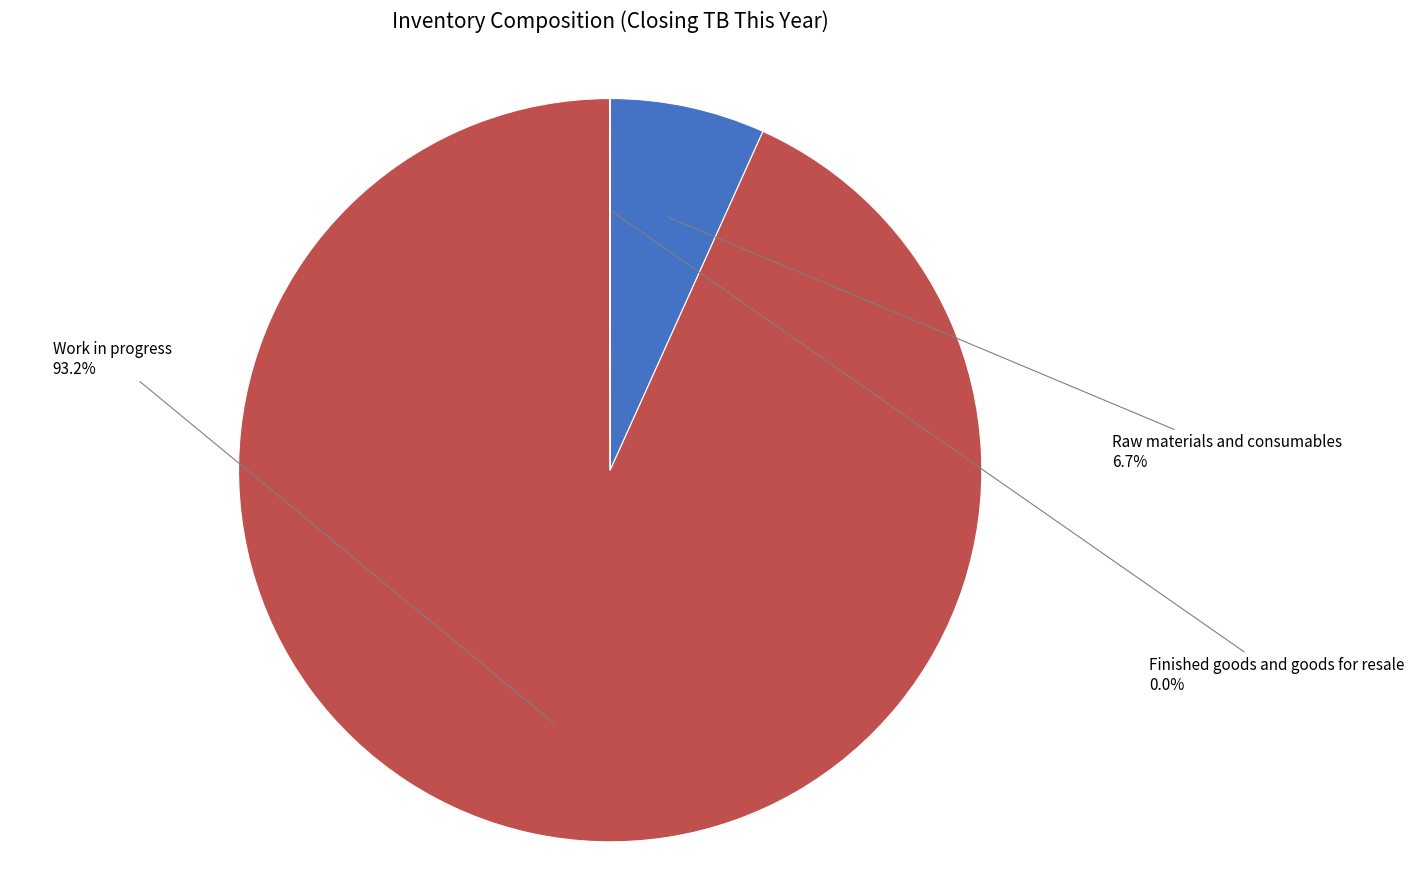

Does any single category account for the majority?

Yes